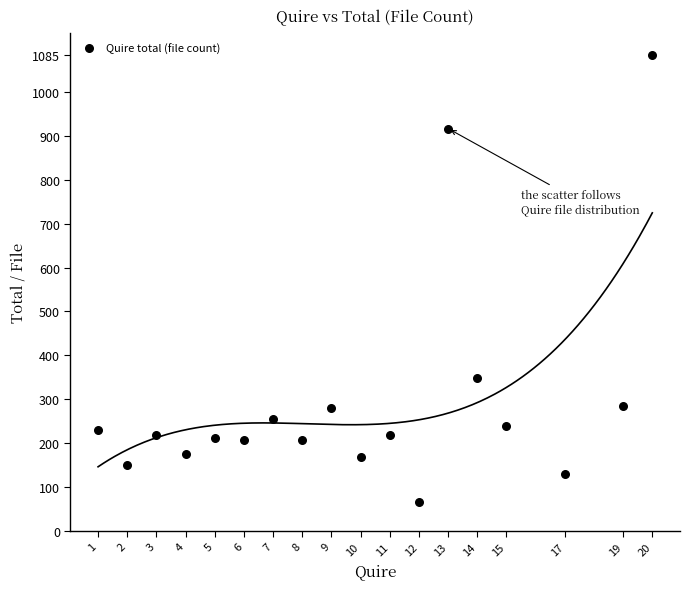

What is the range of X values (max minus min)?

19